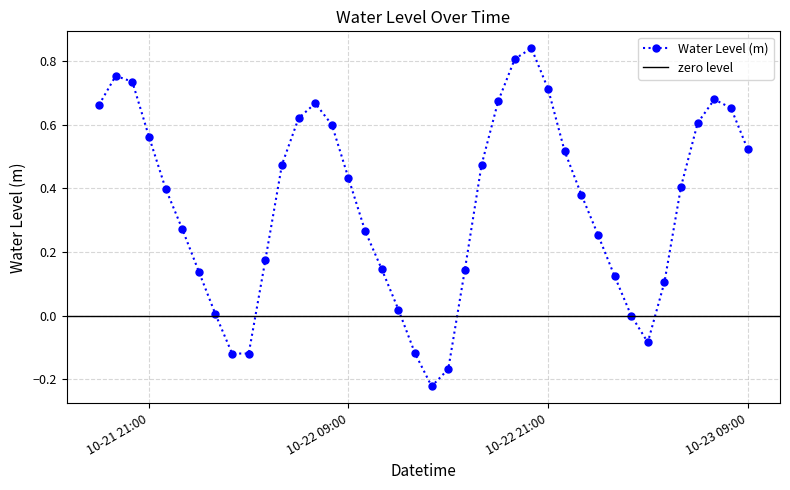

How many distinct data groups are displayed?

1